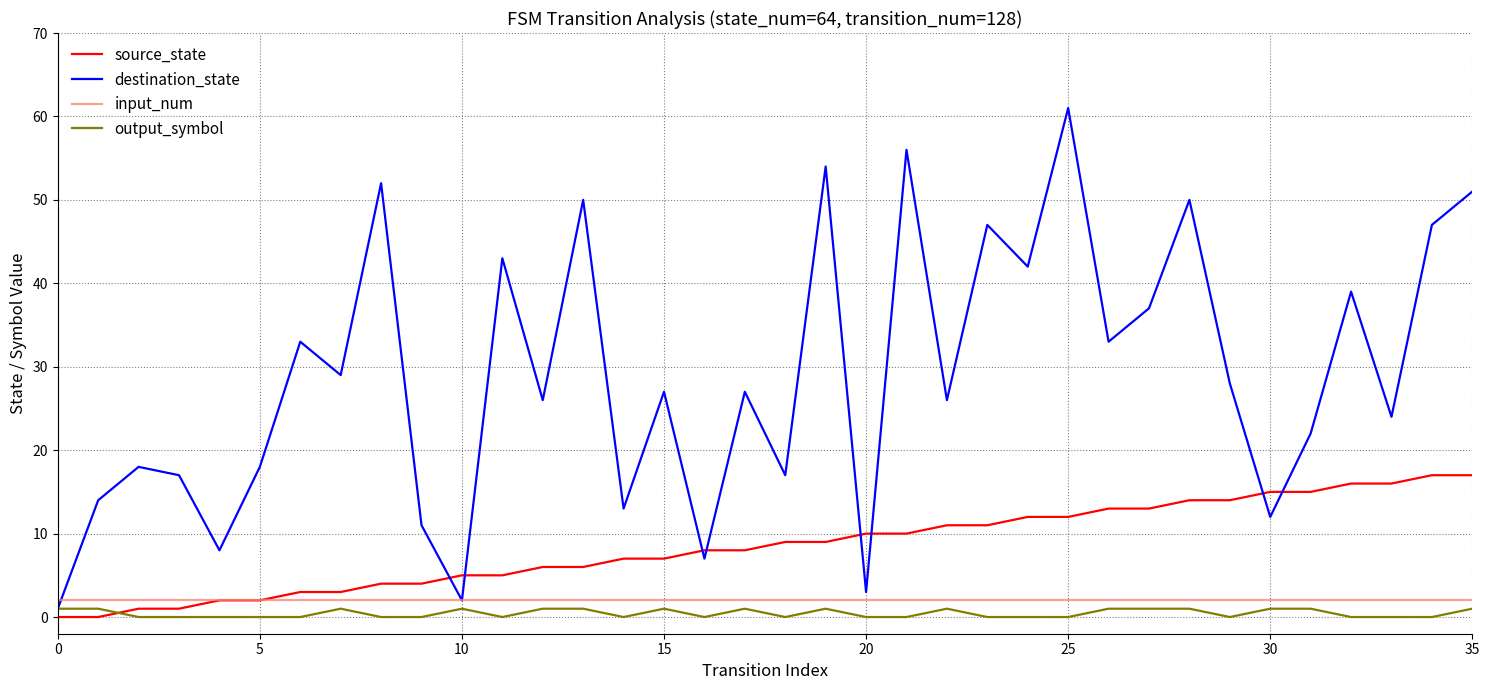

How many series are shown in this chart?

4